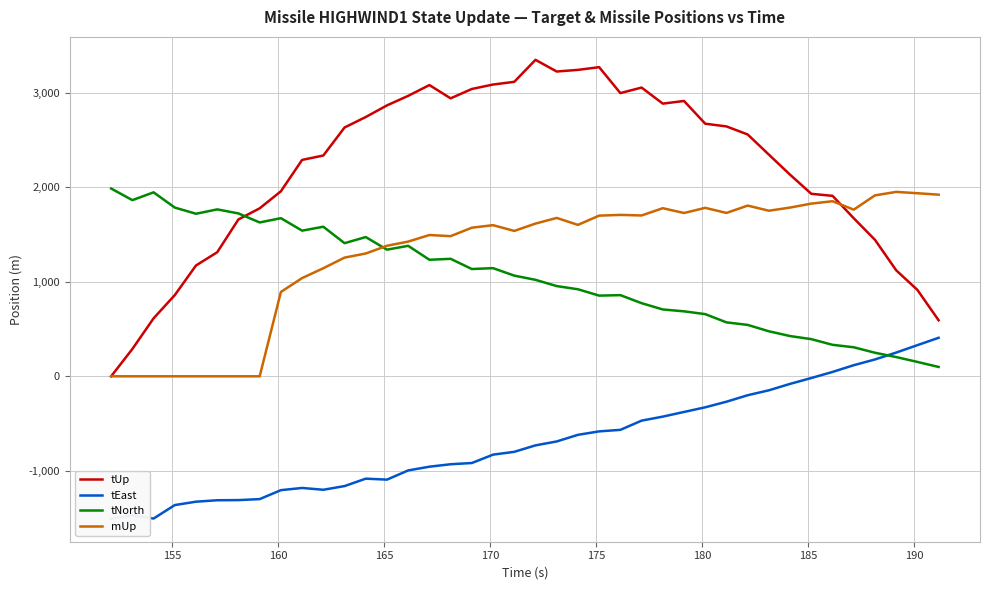

How many times do tUp and tNorth cross each other?

1